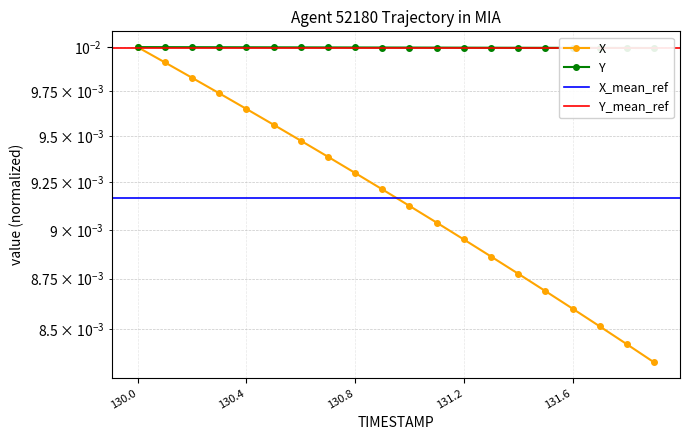

True or false: Y and X cross at least once.

False